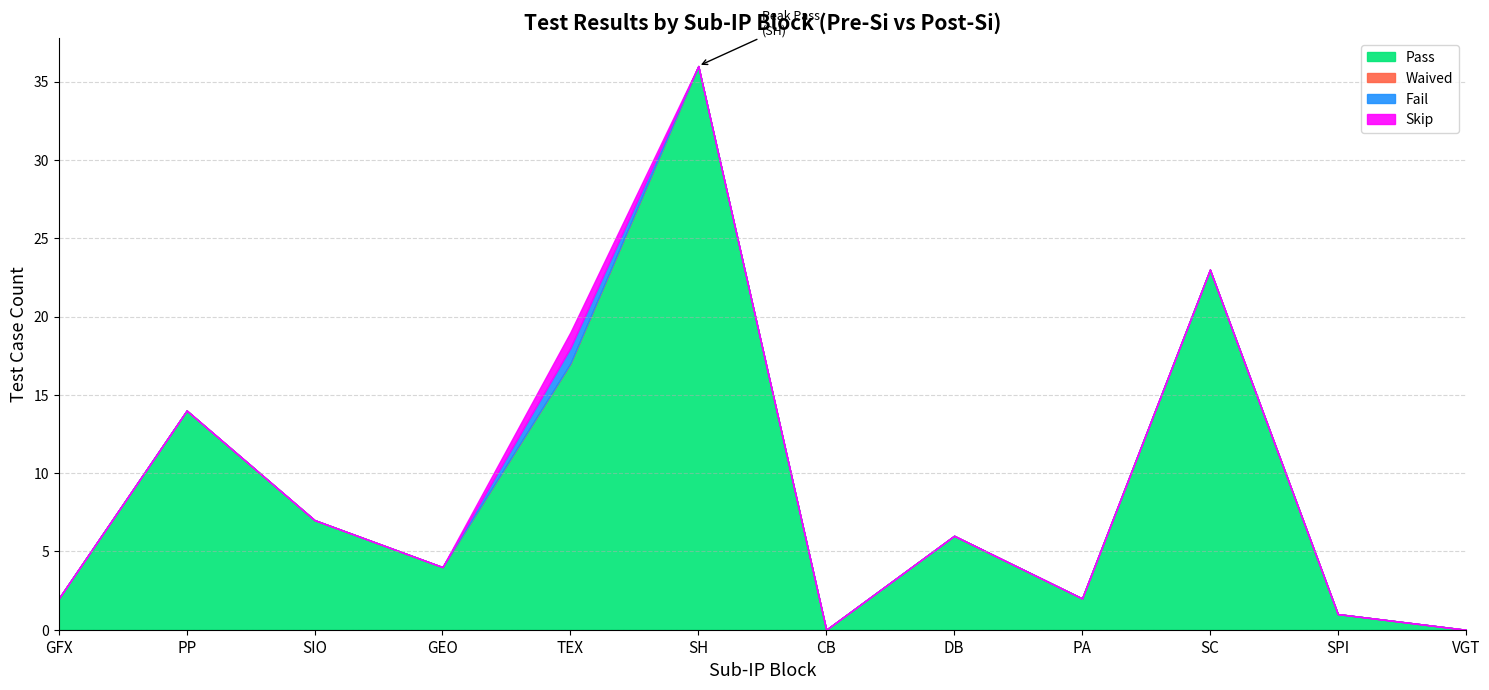

What is the label of the 1st point from the right?

VGT